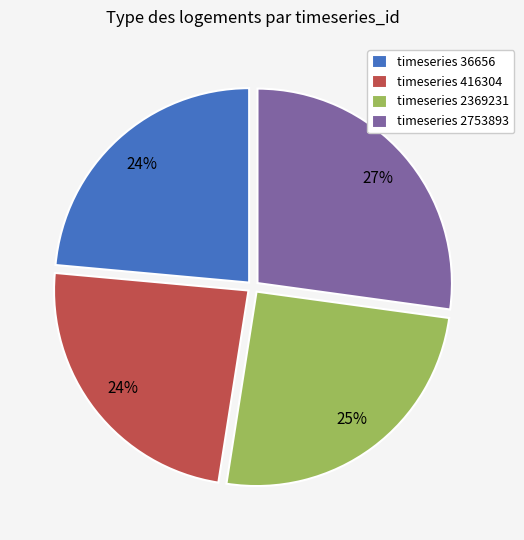

To the nearest percent, what portion does timeseries 416304 represent?

24%